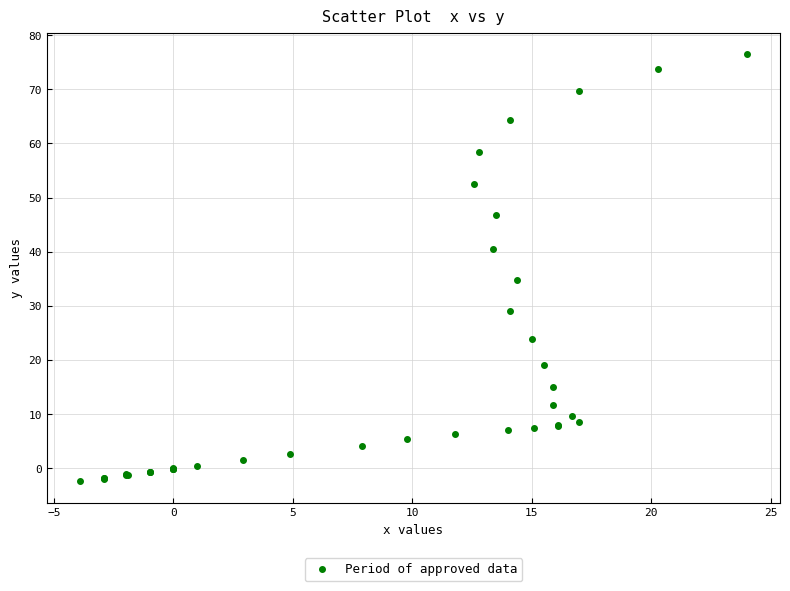

What Y value in the scatter plot is closest to 37?

34.8